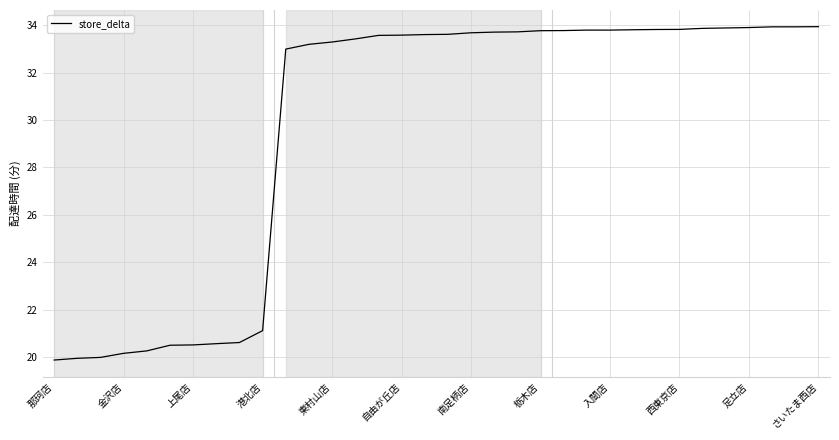

What is the difference between the maximum and minimum values?

14.1